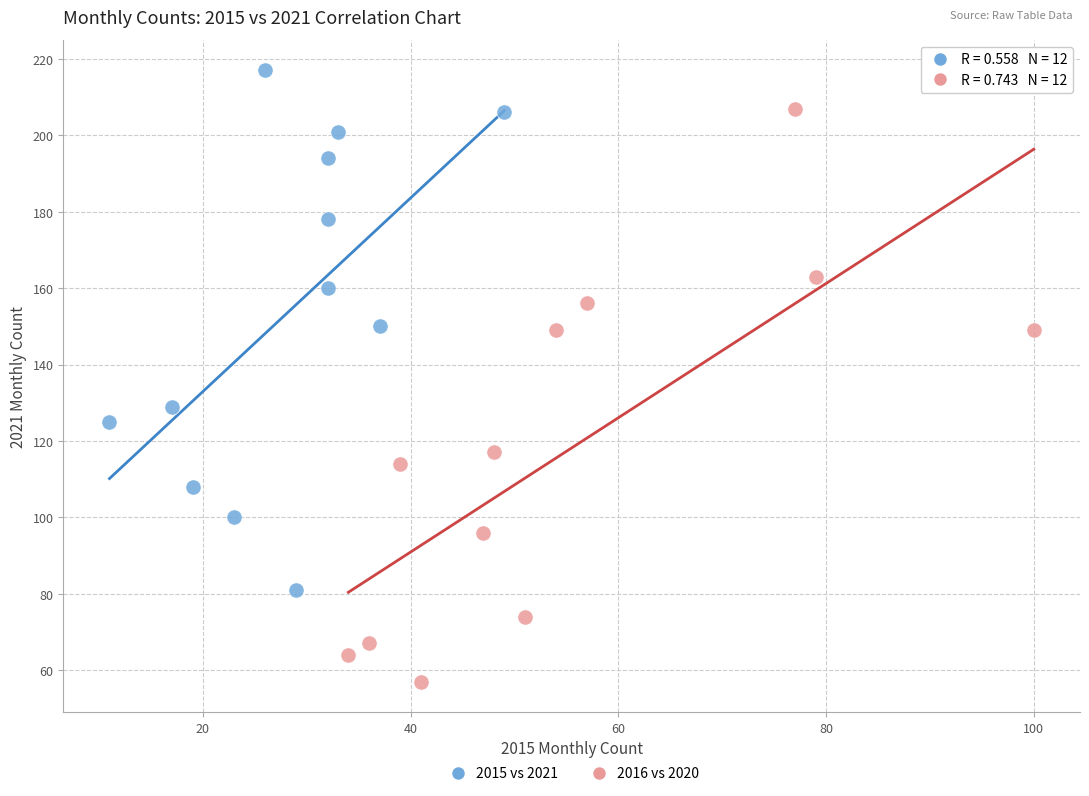

Which series has the widest spread of Y values?

2016 vs 2020